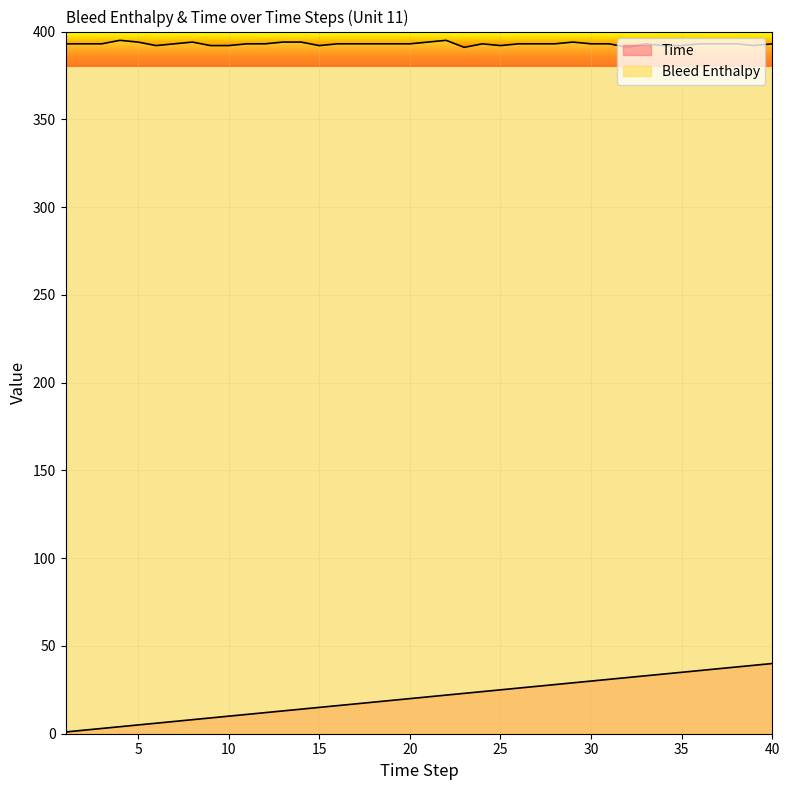

At which category is the sum across all series the highest?

40